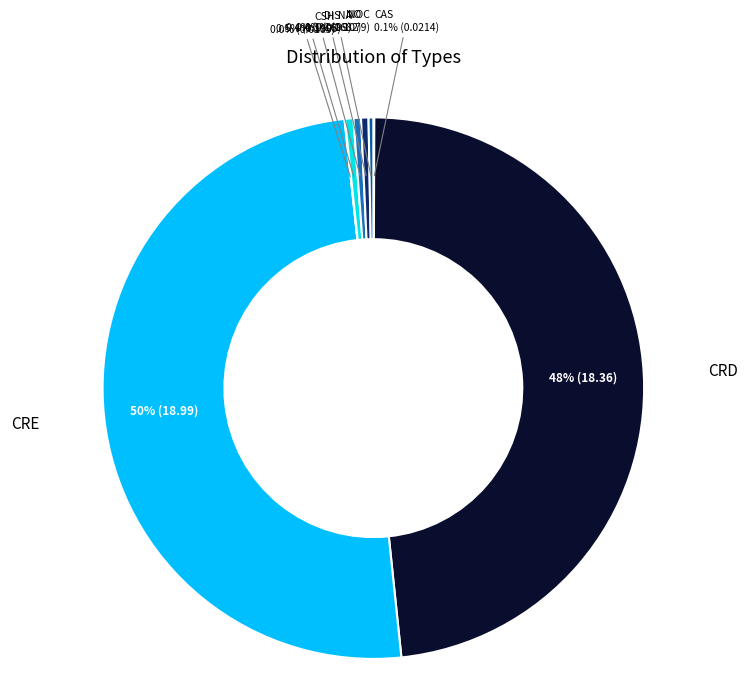

How many segments does this pie chart have?

8